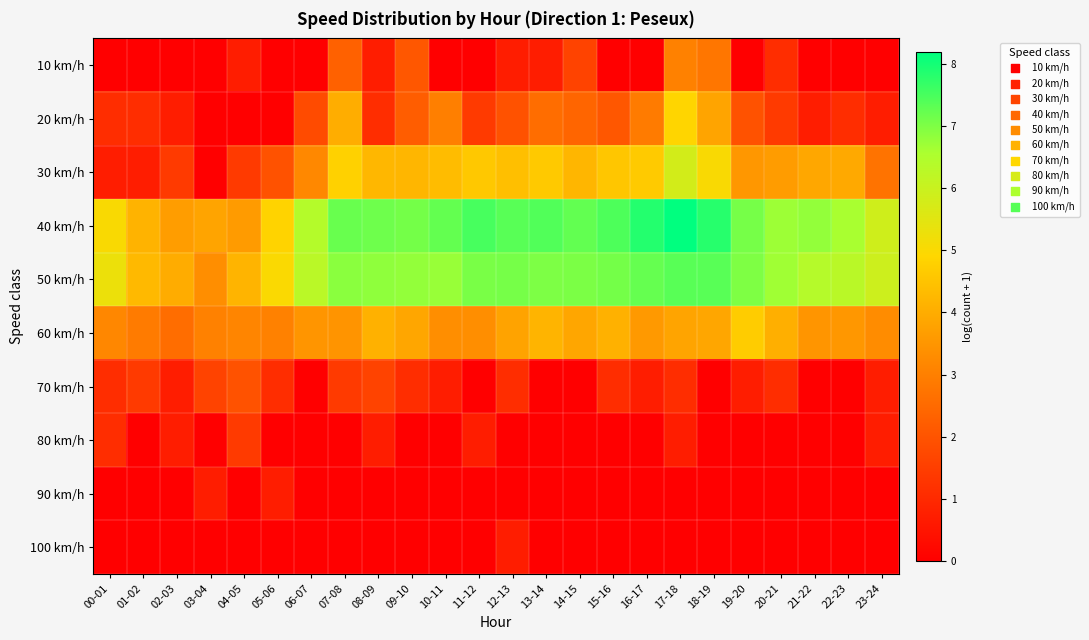

At how many categories does at least one series exceed 4?

22